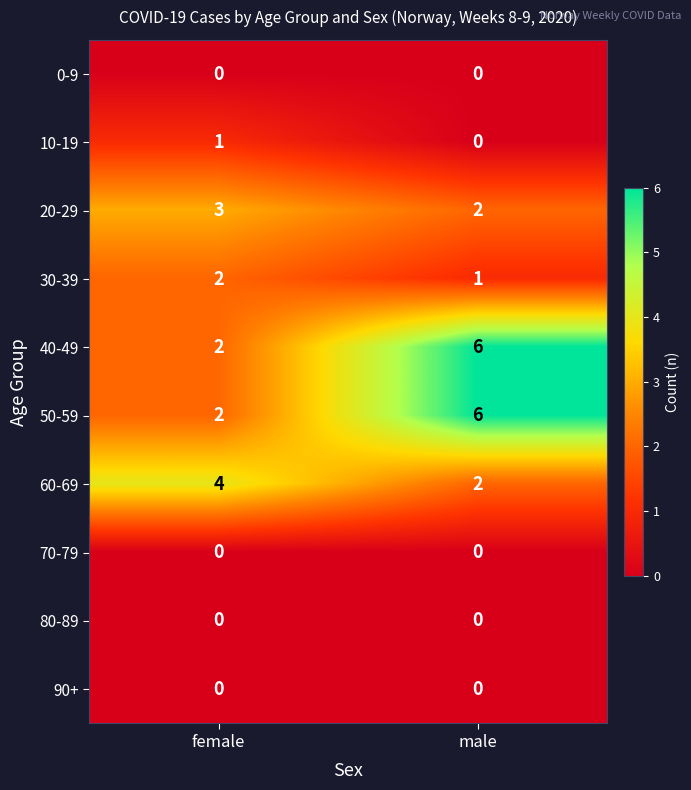

What is the spread (max minus min) of values at male?

6